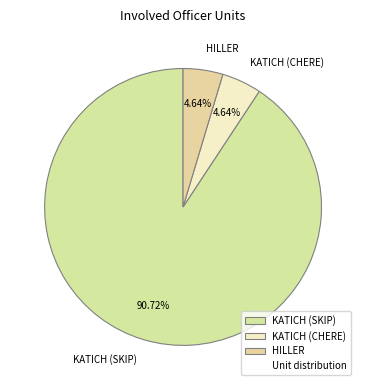

Is it true that KATICH (CHERE) is 5% of the pie?

True